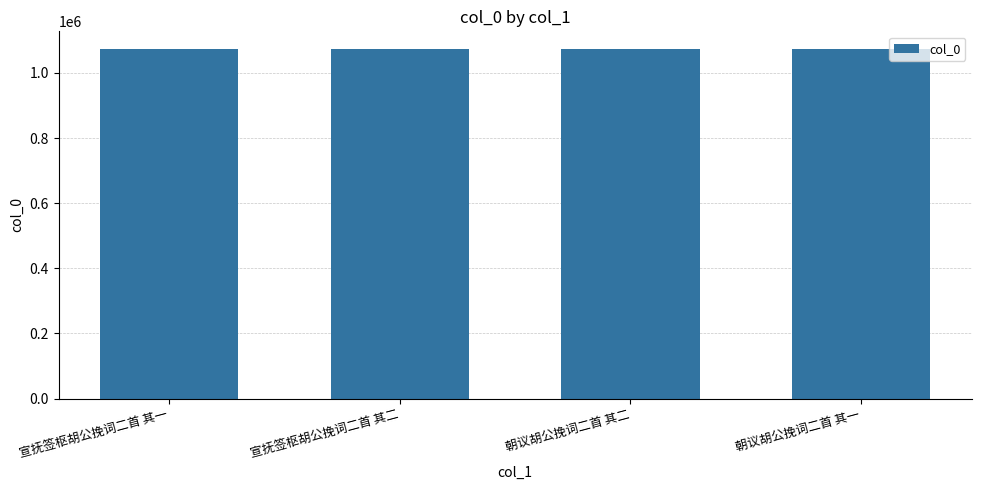

Approximately how many times larger is the value at 朝议胡公挽词二首 其二 compared to 宣抚签枢胡公挽词二首 其二?

1.0